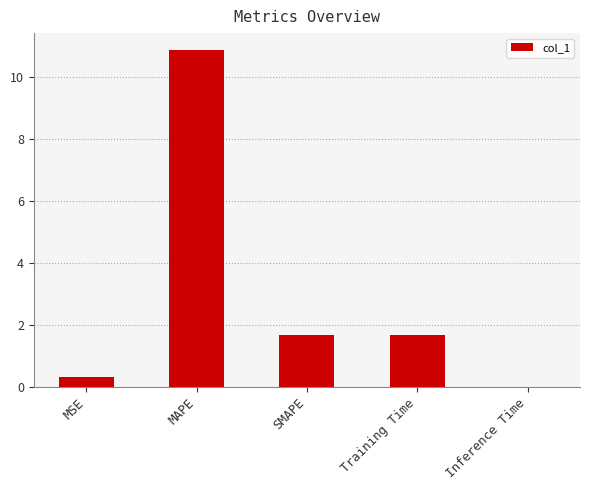

Is it true that the value at MAPE is 3.0?

False